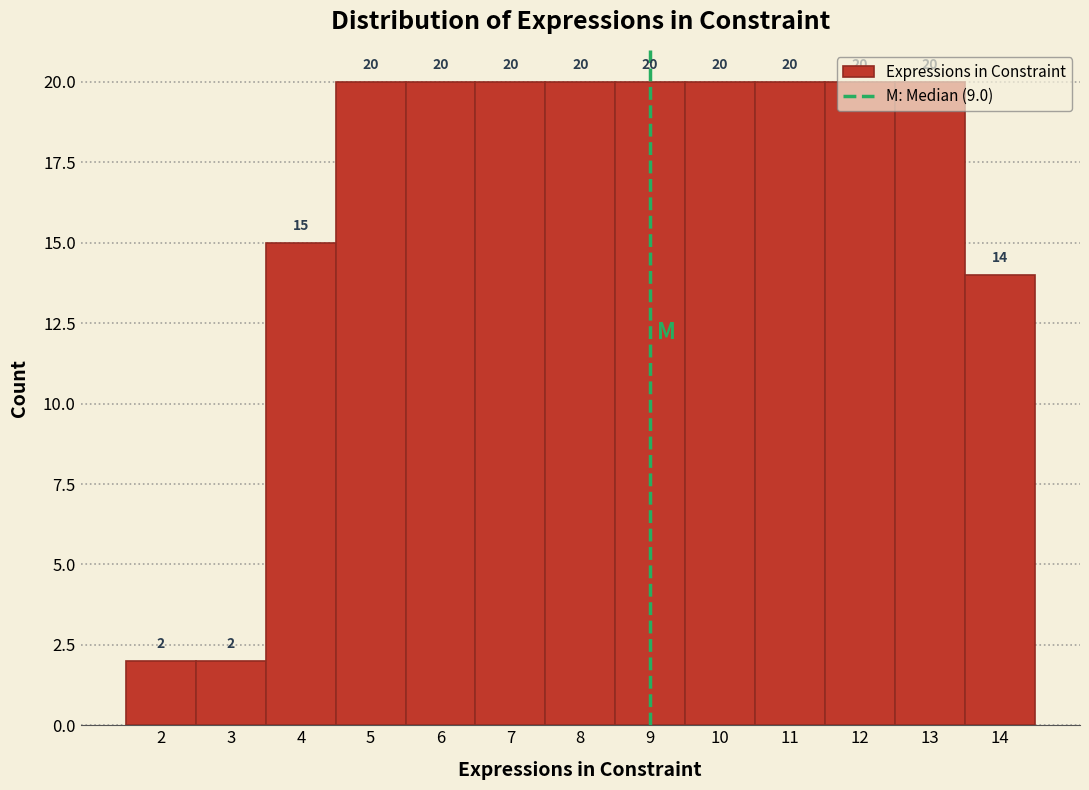

Reading left to right, list every bar in this chart as the range it spans on the x-axis followed by its height.

1.5 to 2.5: 2
2.5 to 3.5: 2
3.5 to 4.5: 15
4.5 to 5.5: 20
5.5 to 6.5: 20
6.5 to 7.5: 20
7.5 to 8.5: 20
8.5 to 9.5: 20
9.5 to 10.5: 20
10.5 to 11.5: 20
11.5 to 12.5: 20
12.5 to 13.5: 20
13.5 to 14.5: 14